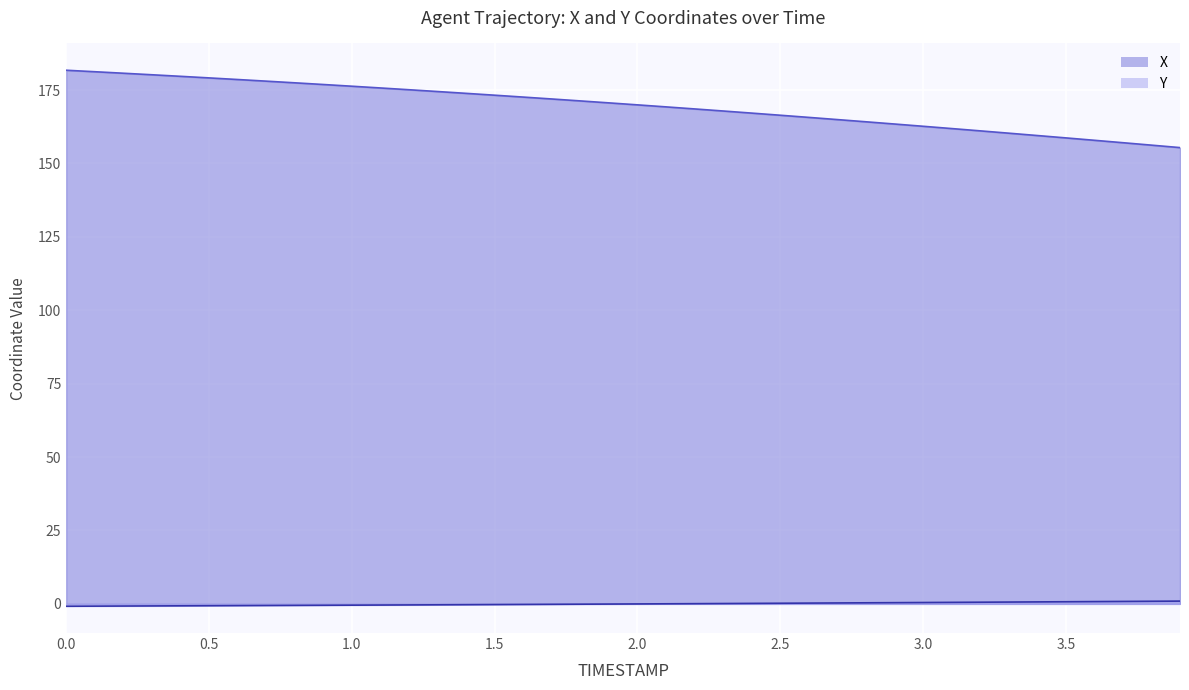

Which series has the widest spread of values?

X